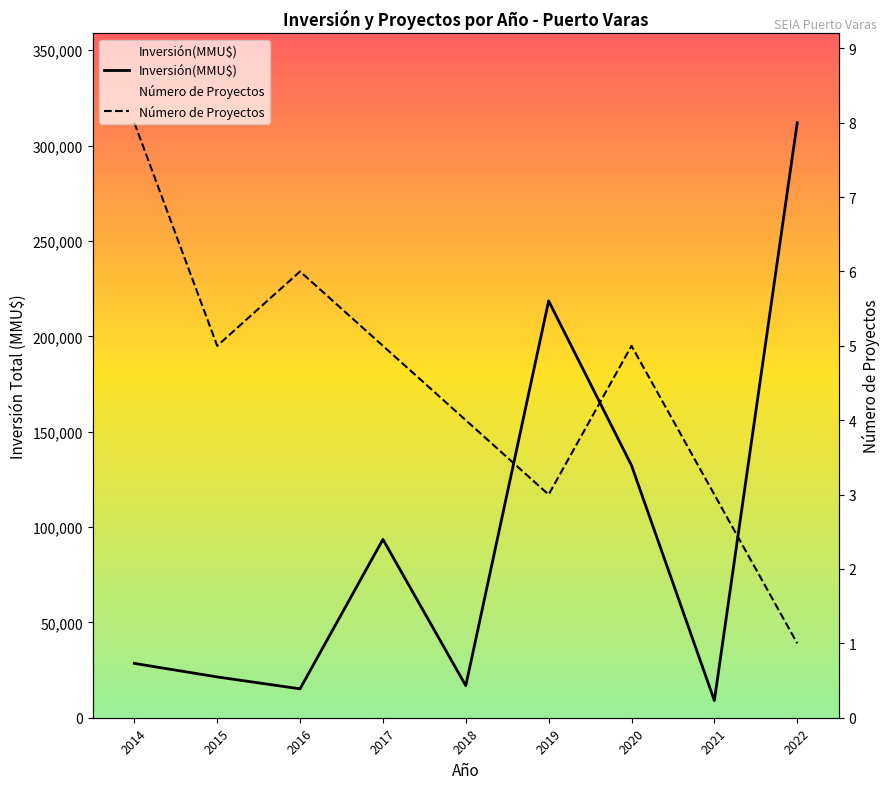

How many intersections are there between Inversión(MMU$) and Número de Proyectos?

3